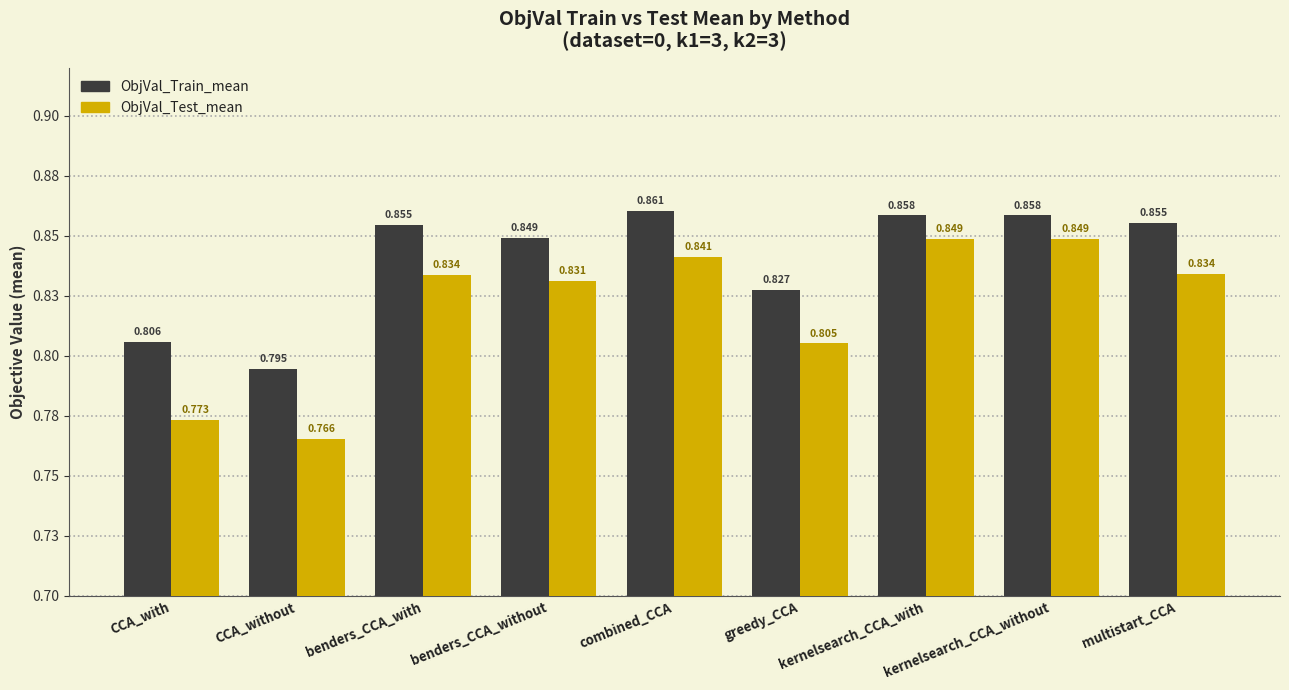

Does the chart contain any negative values?

No